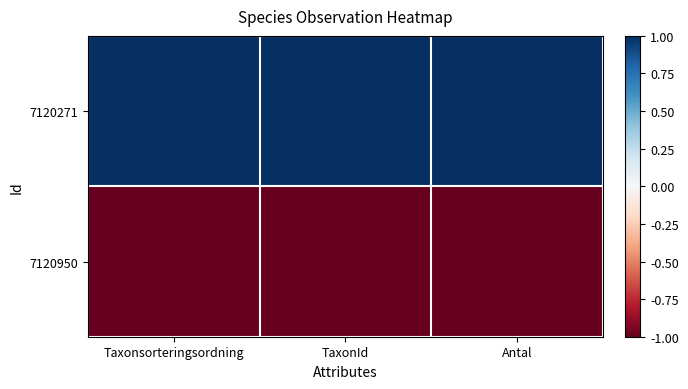

Reading left to right, what are all the values shown in this chart?

7120271: Taxonsorteringsordning=1	TaxonId=1	Antal=1
7120950: Taxonsorteringsordning=-1	TaxonId=-1	Antal=-1